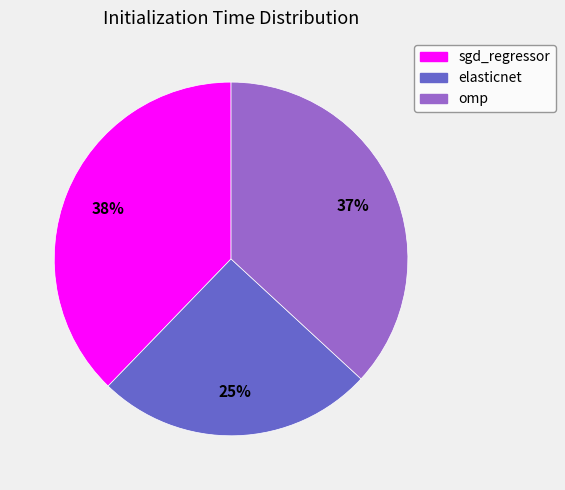

Is it true that sgd_regressor is 38% of the pie?

True